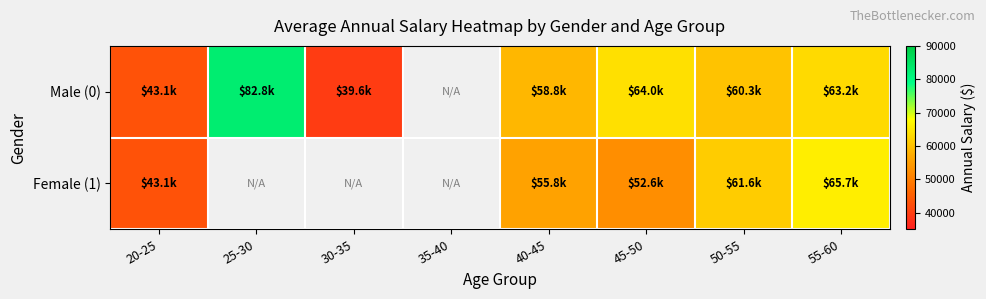

The value of Male (0) at 45-50 is 64007.6. True or false?

True